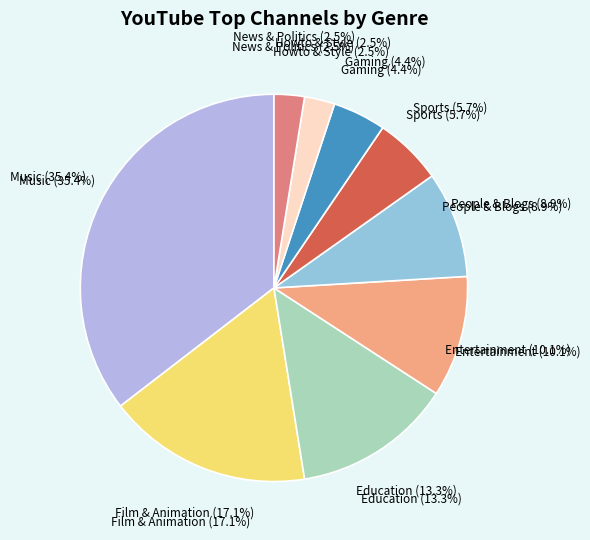

To the nearest percent, what is the difference between the Gaming and Sports slice percentages?

1%